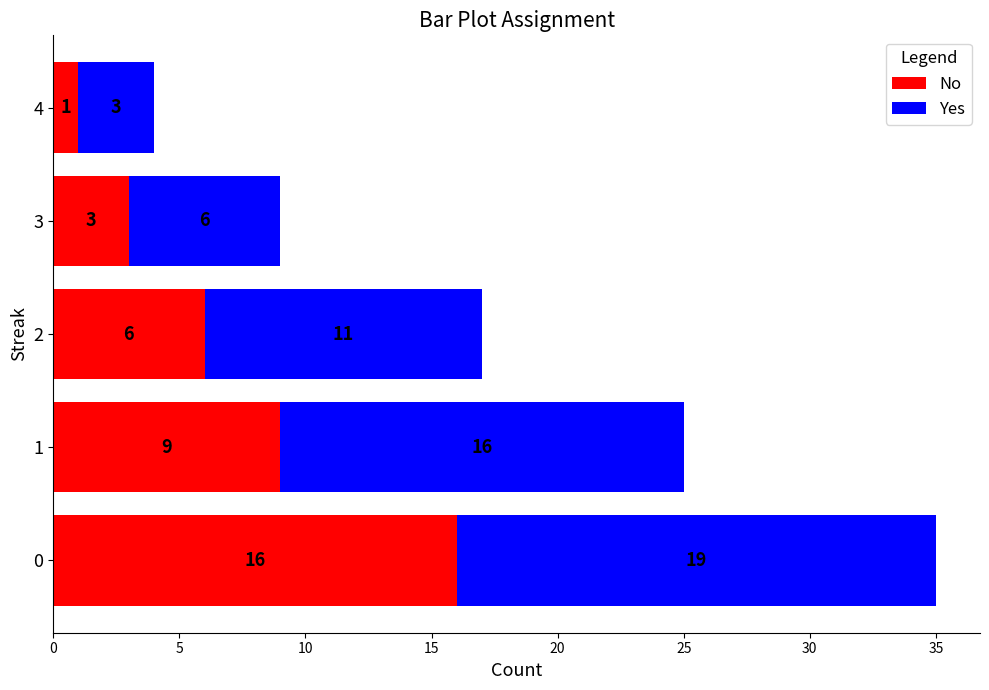

The value of No at 1 is 9. True or false?

True